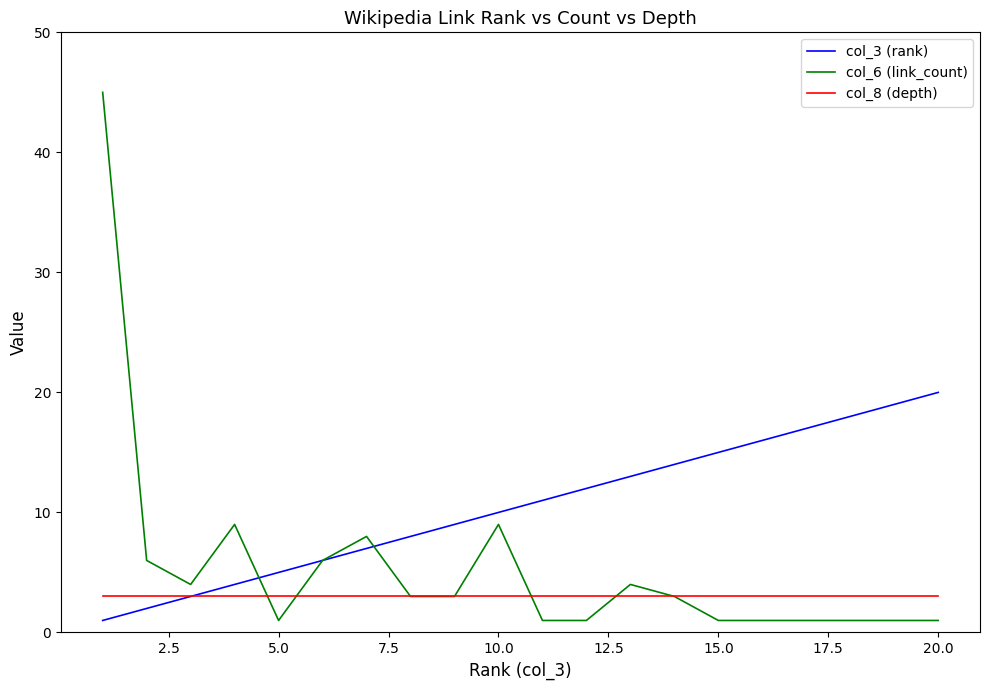

Which series has the largest total across all categories?

col_3 (rank)